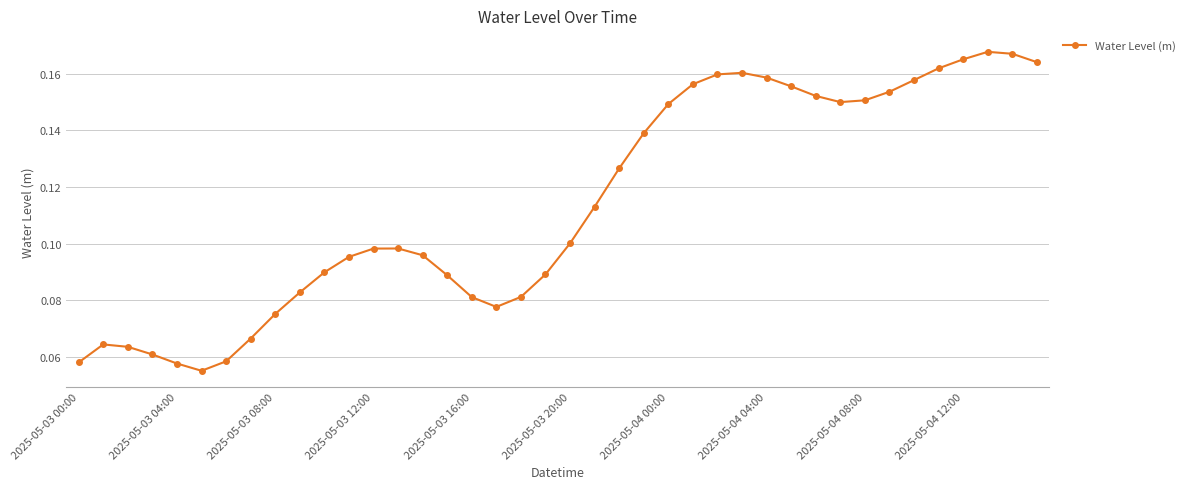

Count the values in the range 0 to 1.

40